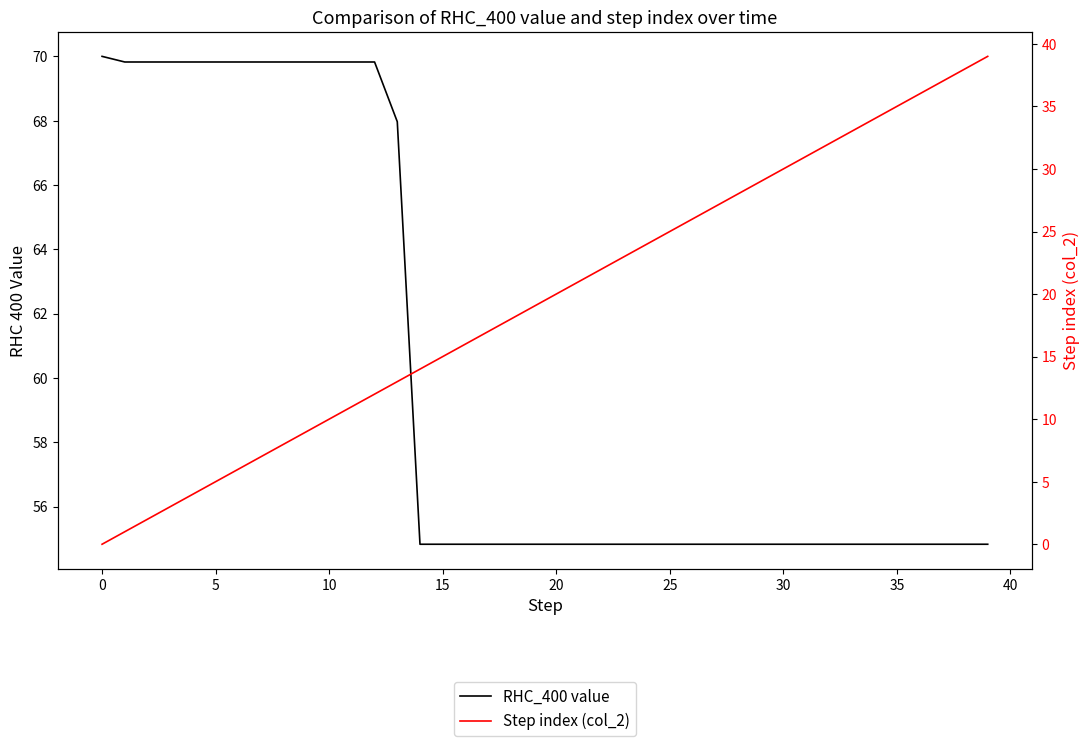

What is the maximum value shown in the chart?

70.0